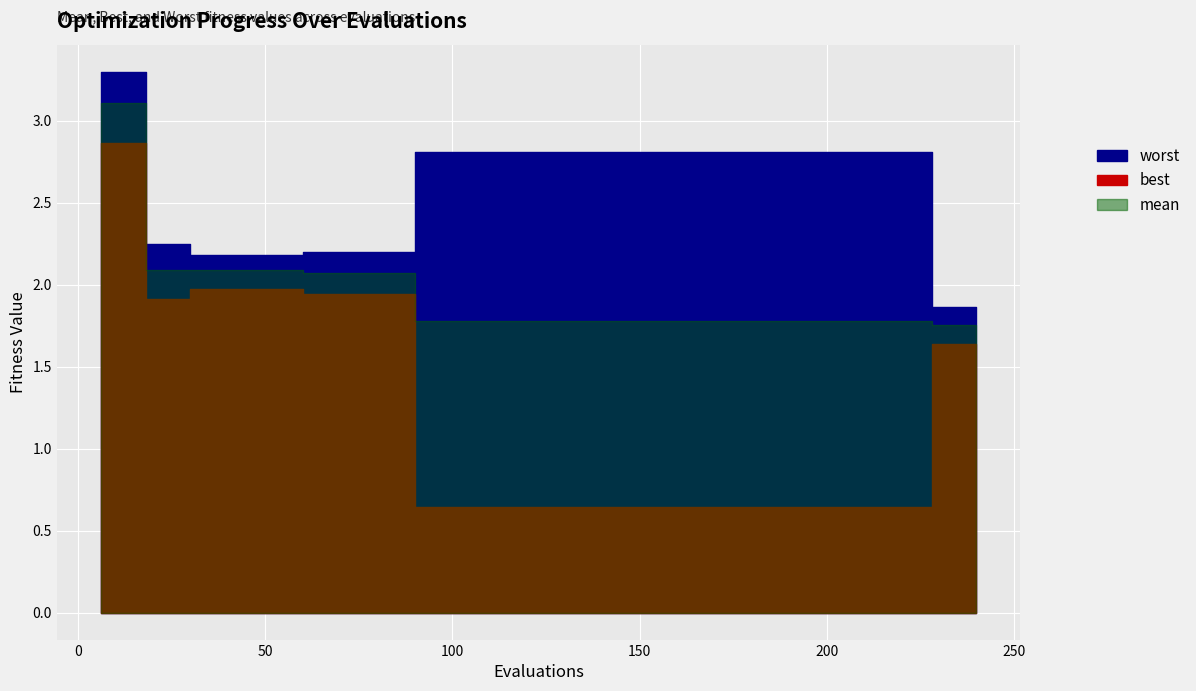

What is the total value across all series at 5?

6.2